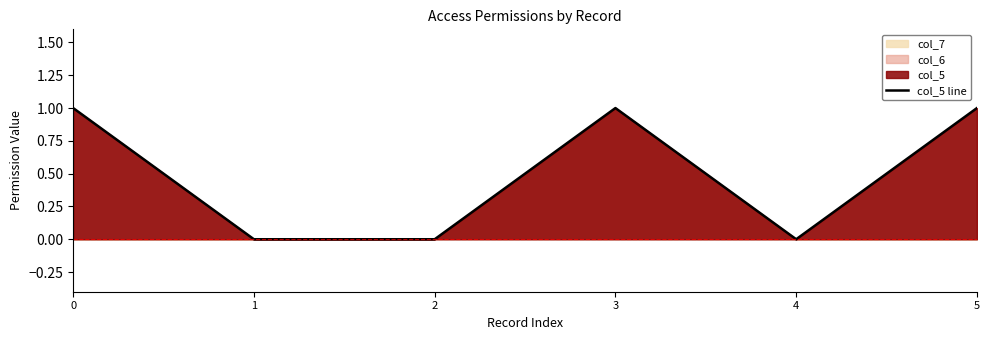

Reading left to right, list all the values displayed in this chart.

1	0	0	1	0	1